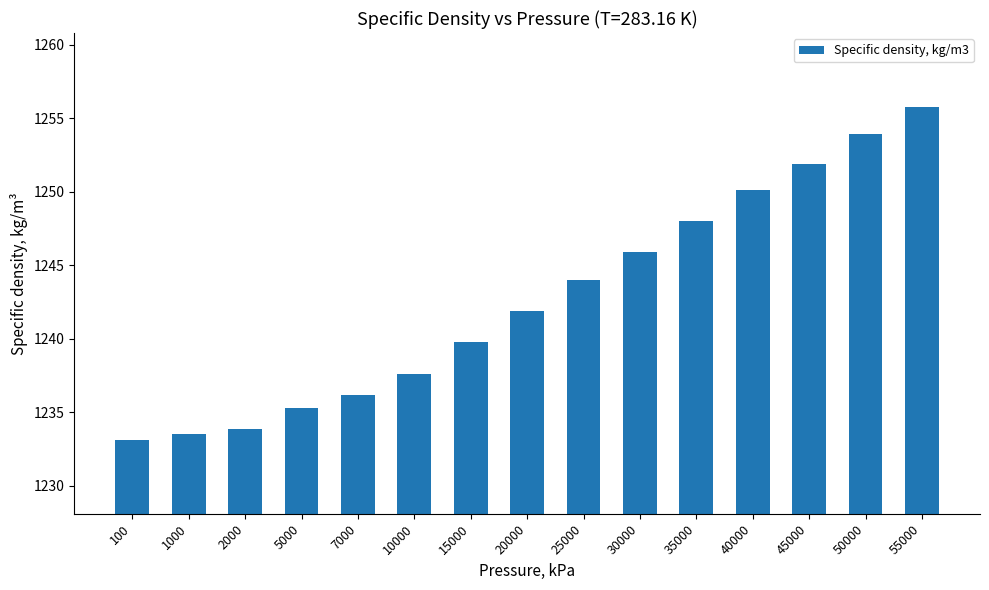

What is the minimum value shown in the chart?

1233.1